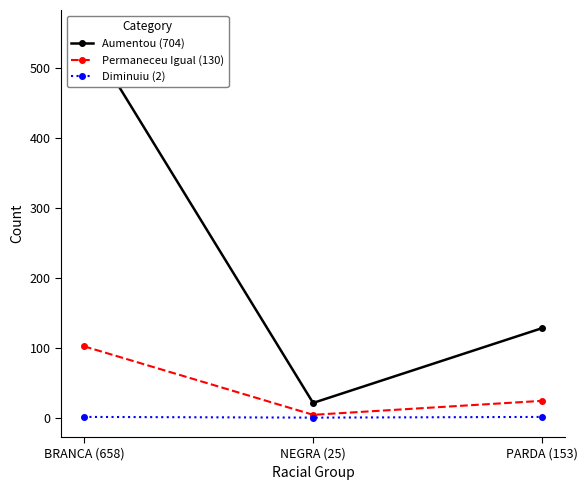

Between PARDA (153) and BRANCA (658), which is larger?

BRANCA (658)